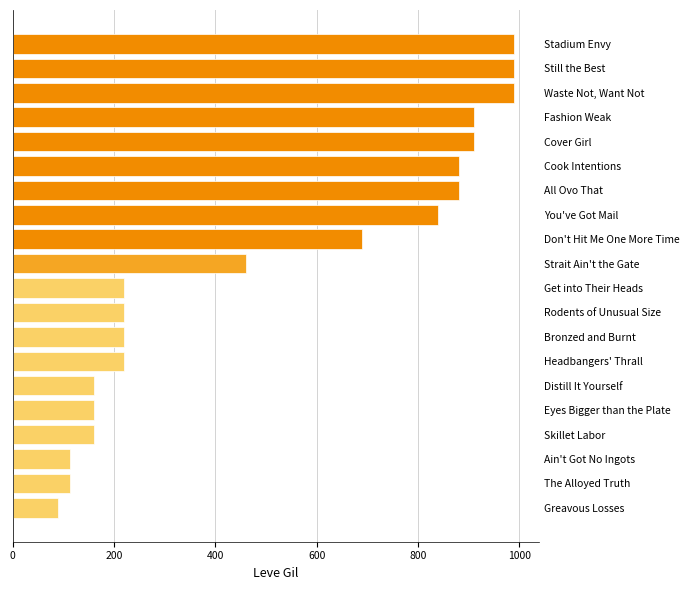

What is the ratio of the value at Rodents of Unusual Size to the value at Strait Ain't the Gate?

0.5